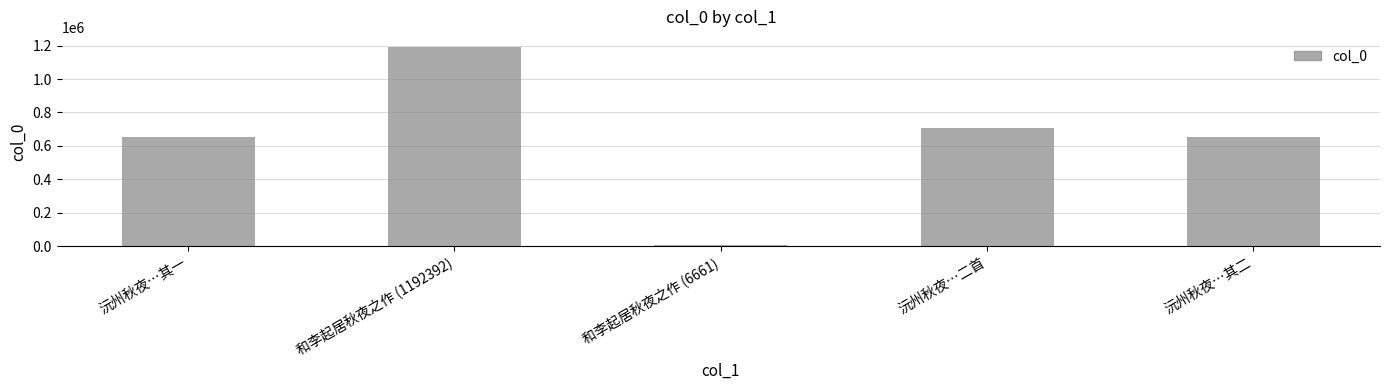

Which category has the lowest value across all series?

和李起居秋夜之作 (6661)